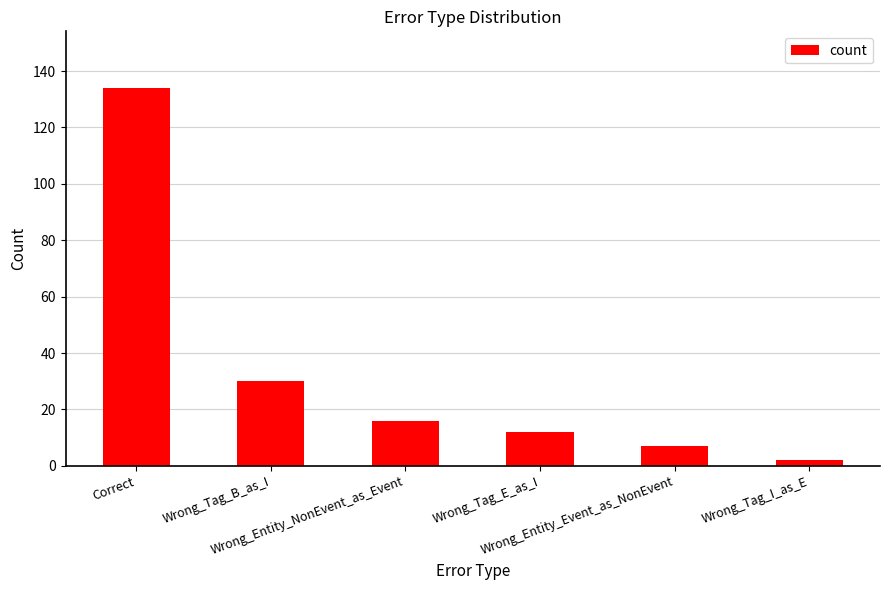

What value does the data have at Correct?

134